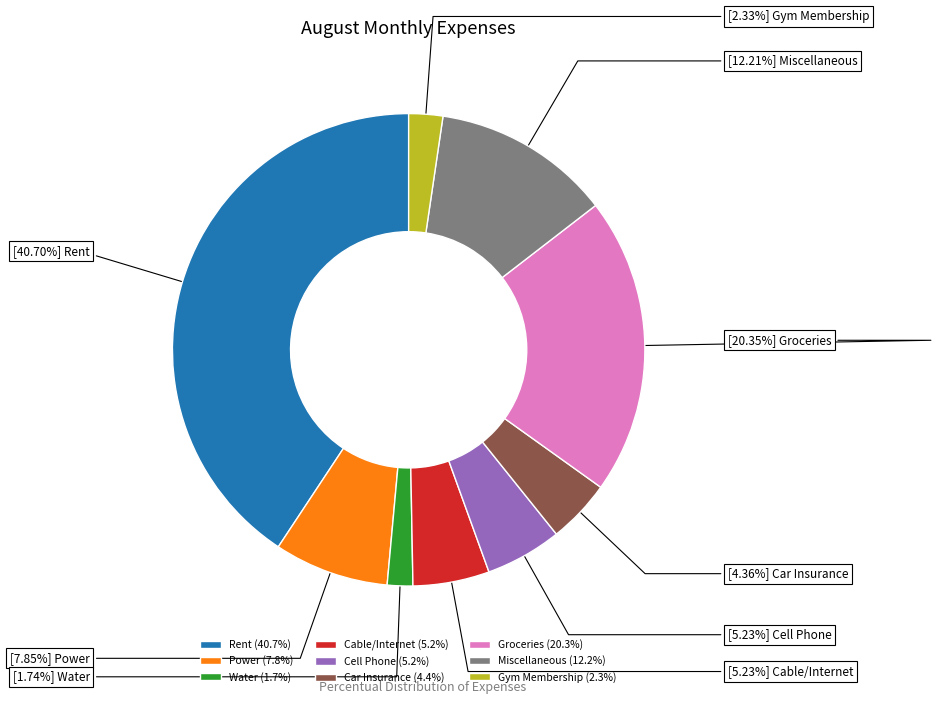

Is it true that Car Insurance is 4% of the pie?

True